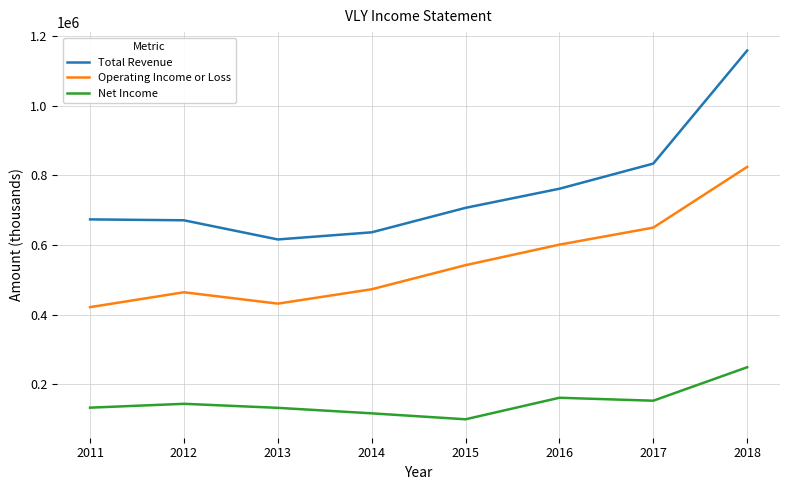

Is it true that Operating Income or Loss equals 542200 at 2015?

True